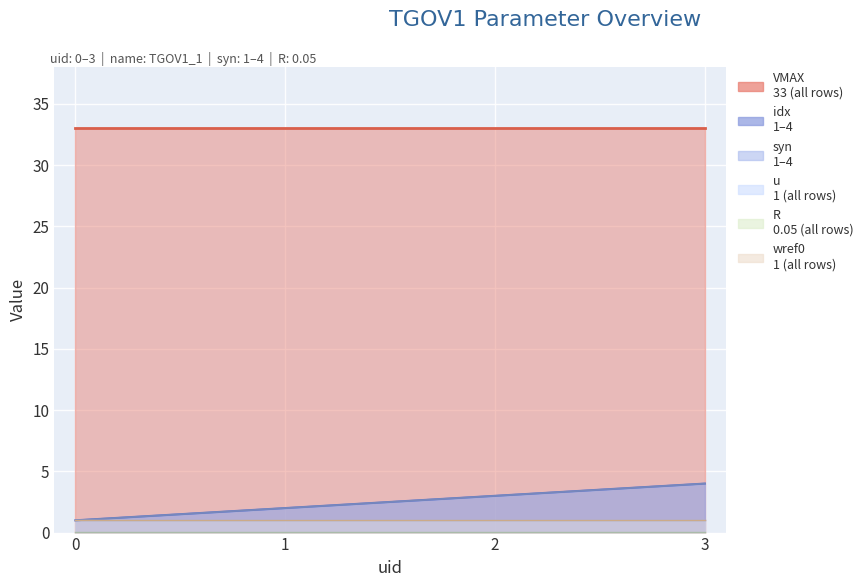

True or false: wref0 and idx cross at least once.

False